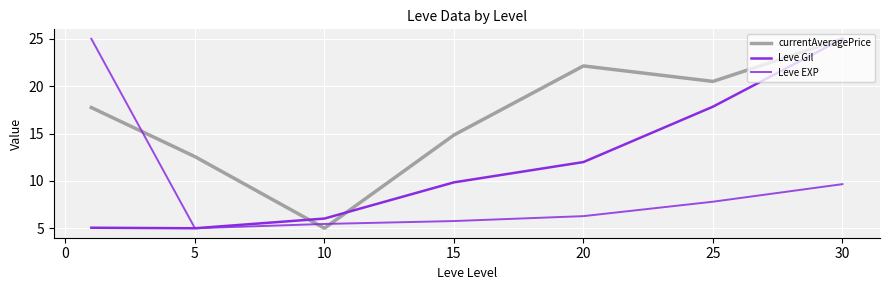

What is the difference between the second highest and second lowest values in the currentAveragePrice series?

9.6